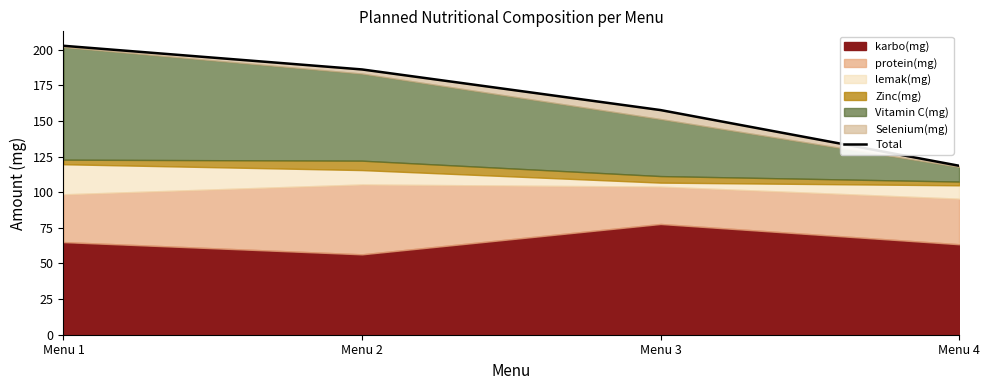

Reading right to left, what are all the values shown in this chart?

118.5	157.6	186.1	202.7